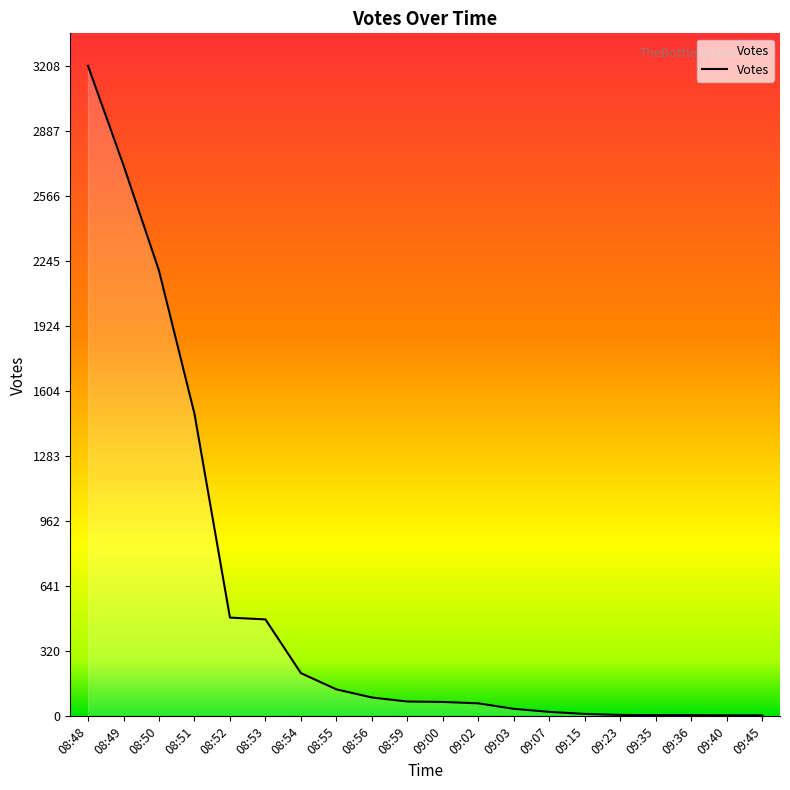

What is the change in value from 08:49 to 08:51?

-1226